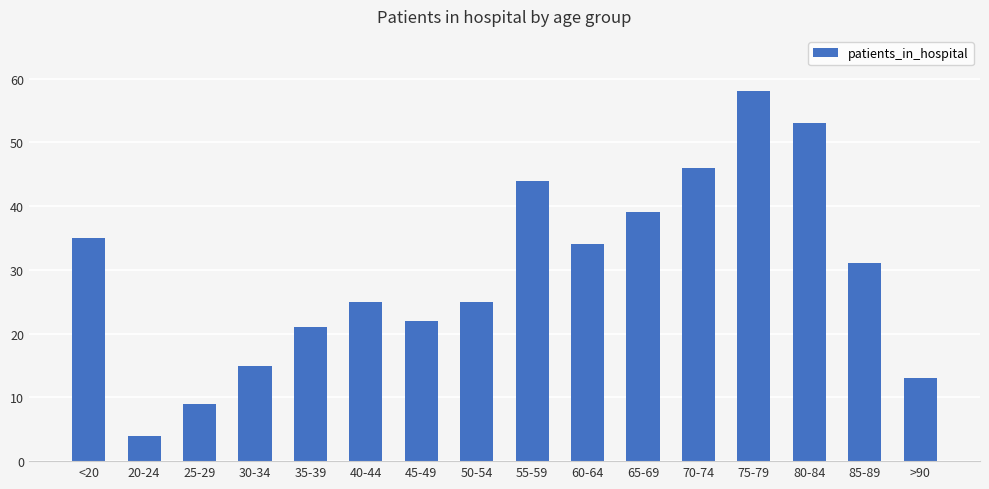

At which category does the chart reach its minimum across all series?

20-24